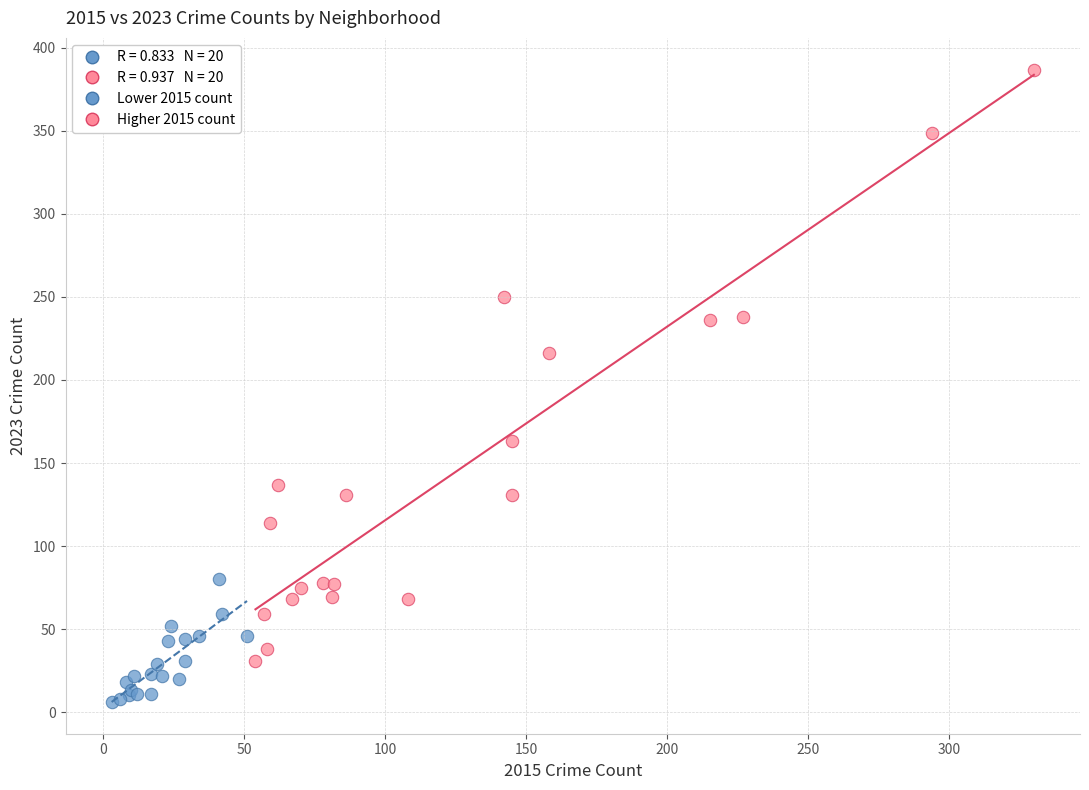

Which series has the largest Y range (max minus min)?

Higher 2015 count